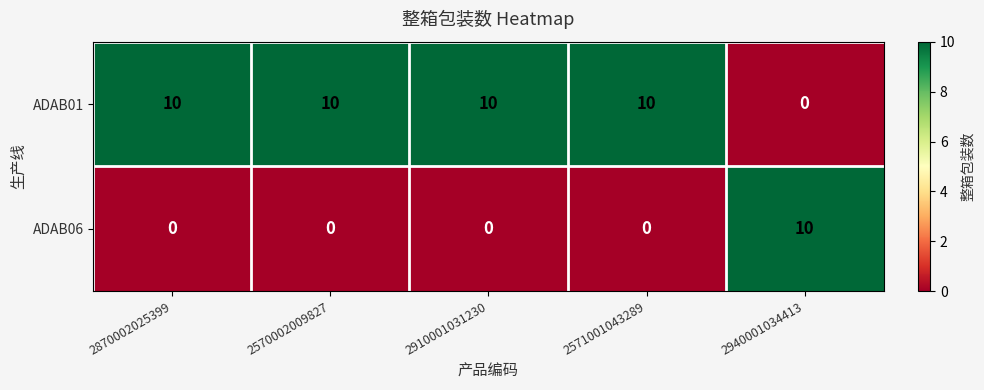

Reading right to left, what are all the values shown in this chart?

ADAB01: 0	10	10	10	10
ADAB06: 10	0	0	0	0